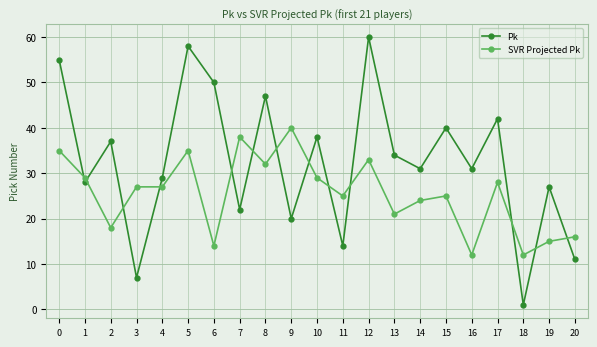

How many lines are shown in the chart?

2